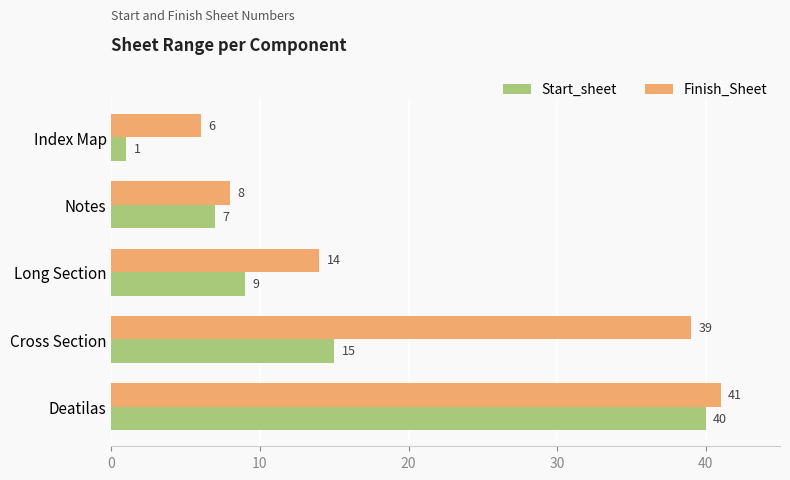

At how many categories does at least one series exceed 11?

3